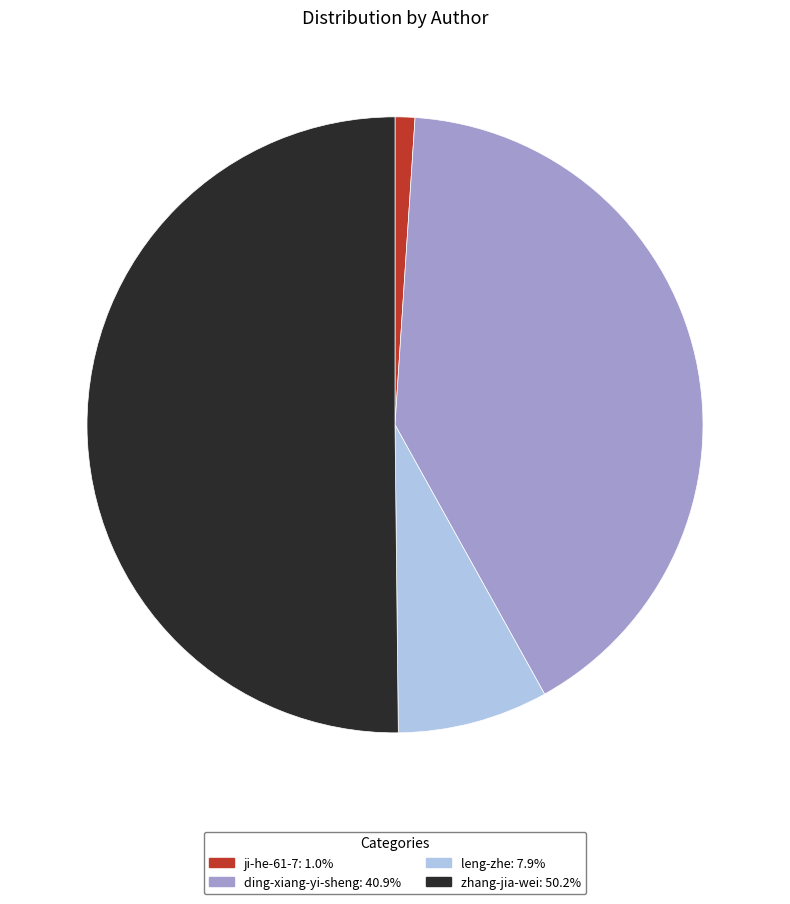

Rank the categories by value from highest to lowest.

zhang-jia-wei, ding-xiang-yi-sheng, leng-zhe, ji-he-61-7